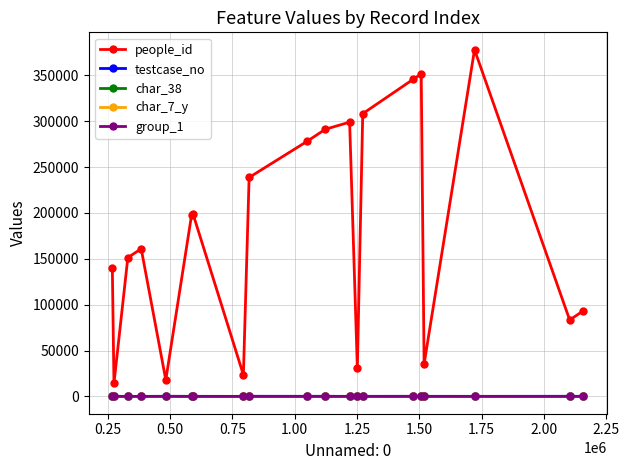

What is the greatest value displayed?

377895